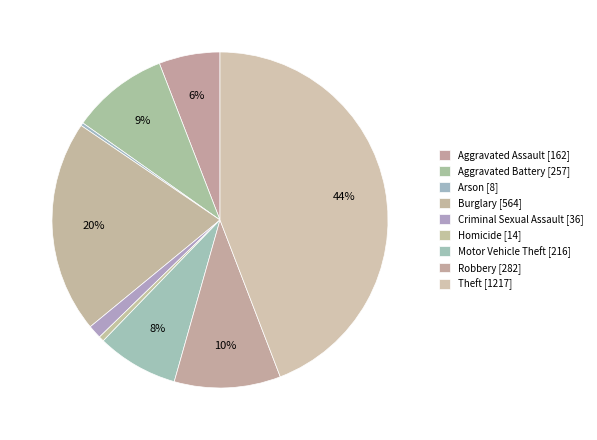

Does any single category account for the majority?

No